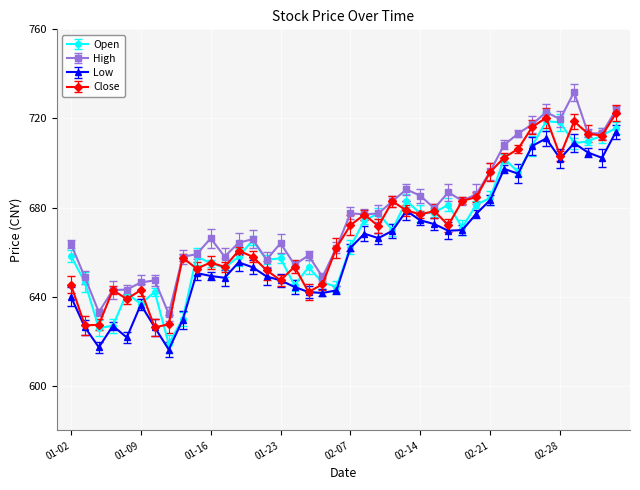

What is the value of the Close point at the 36th from the left?

703.4